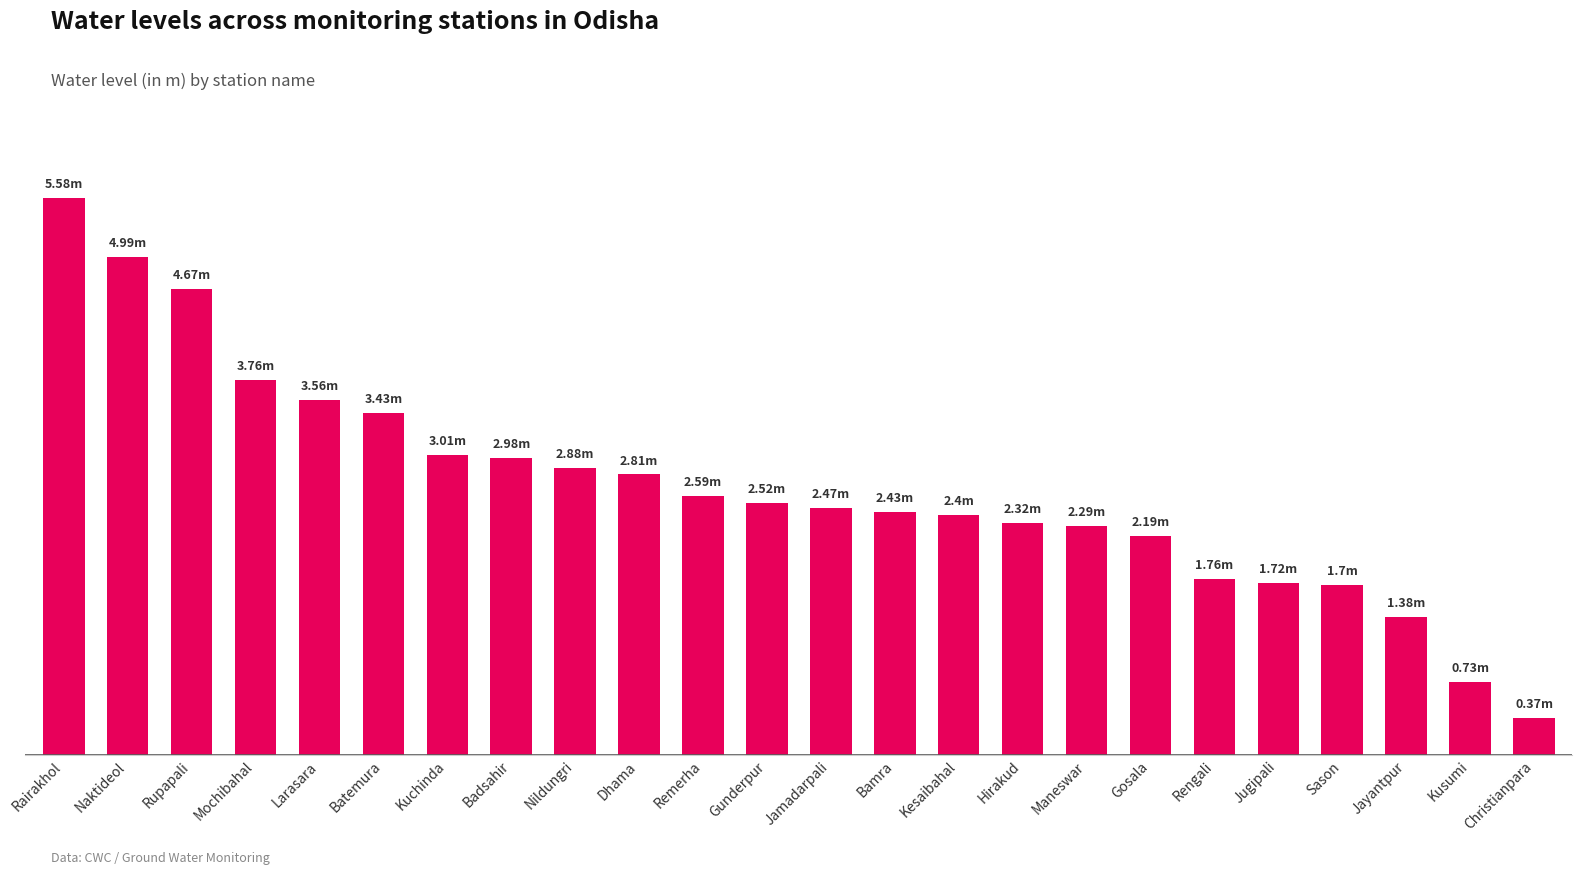

Reading left to right, extract all data points from this chart.

5.6	5.0	4.7	3.8	3.6	3.4	3.0	3.0	2.9	2.8	2.6	2.5	2.5	2.4	2.4	2.3	2.3	2.2	1.8	1.7	1.7	1.4	0.7	0.4